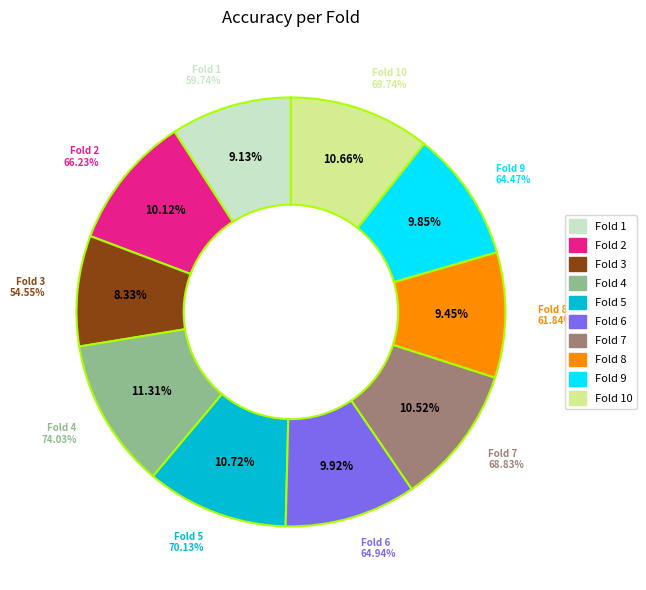

How many slices are in this pie chart?

10